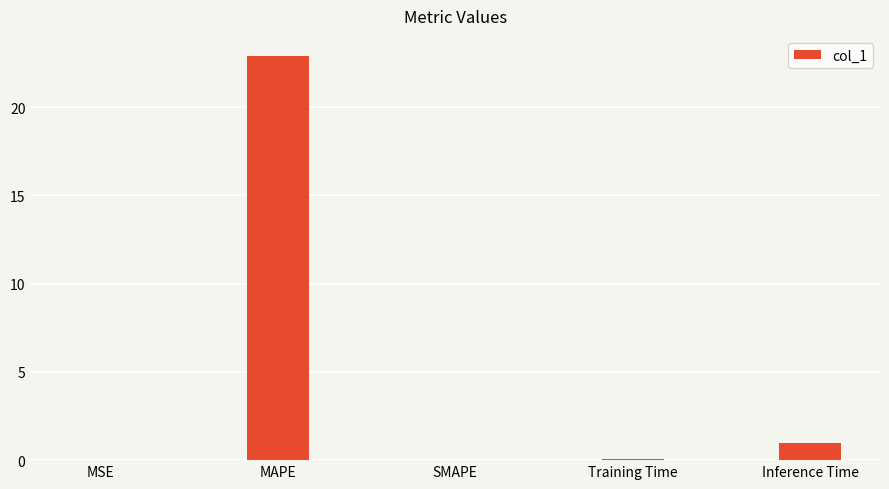

Does the chart contain stacked bars?

No